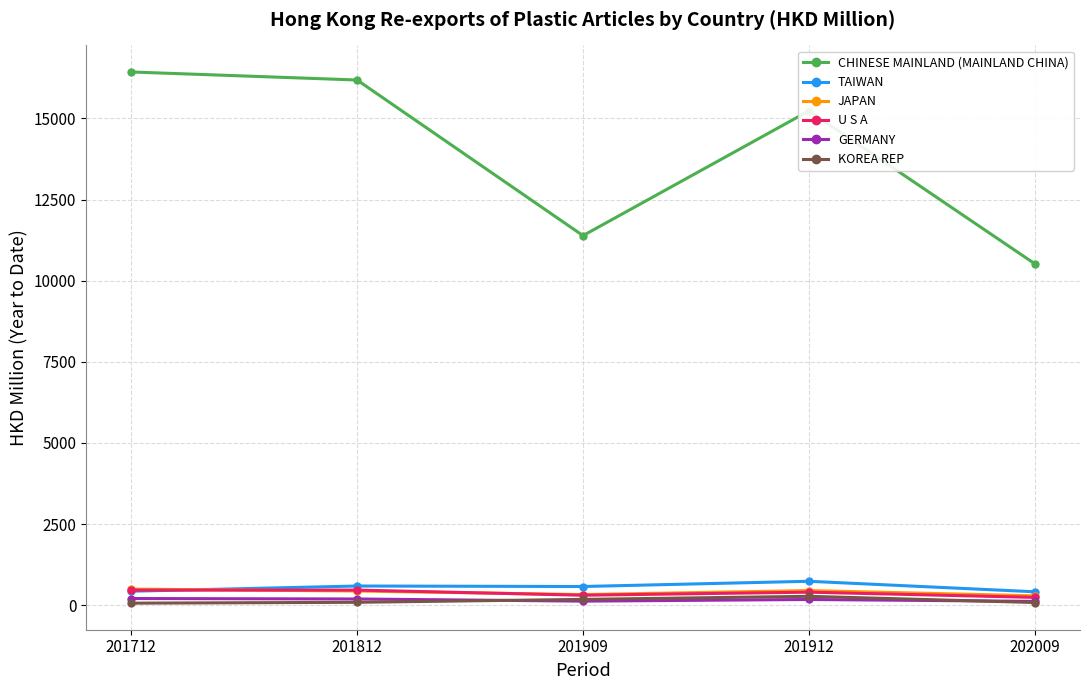

Which series has the widest spread of values?

CHINESE MAINLAND (MAINLAND CHINA)